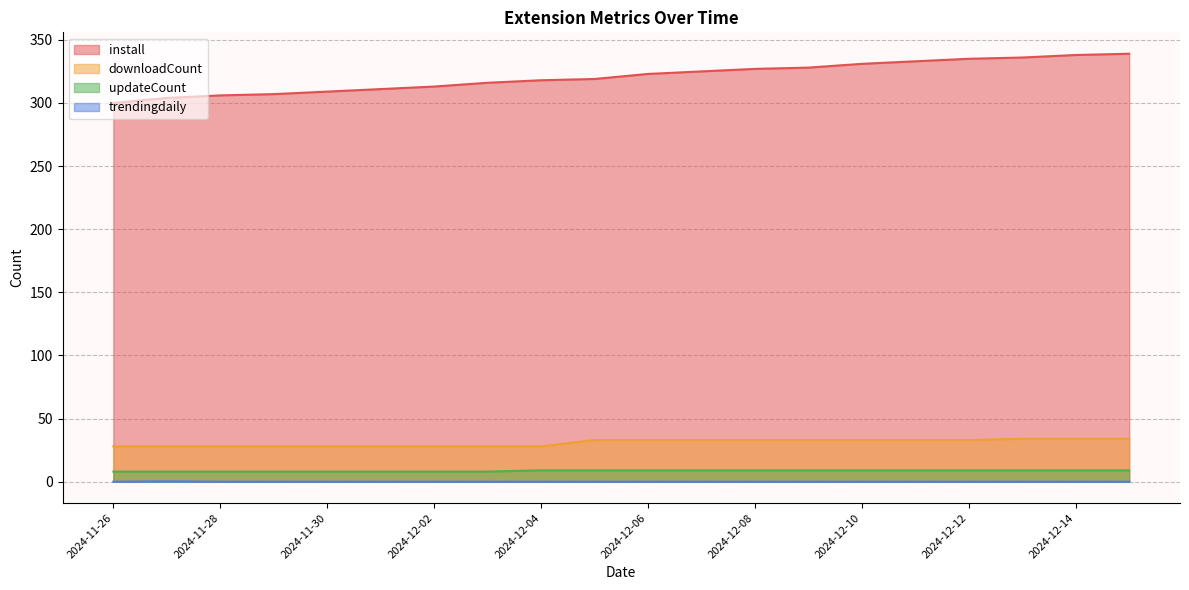

At how many categories does at least one series exceed 158?

20